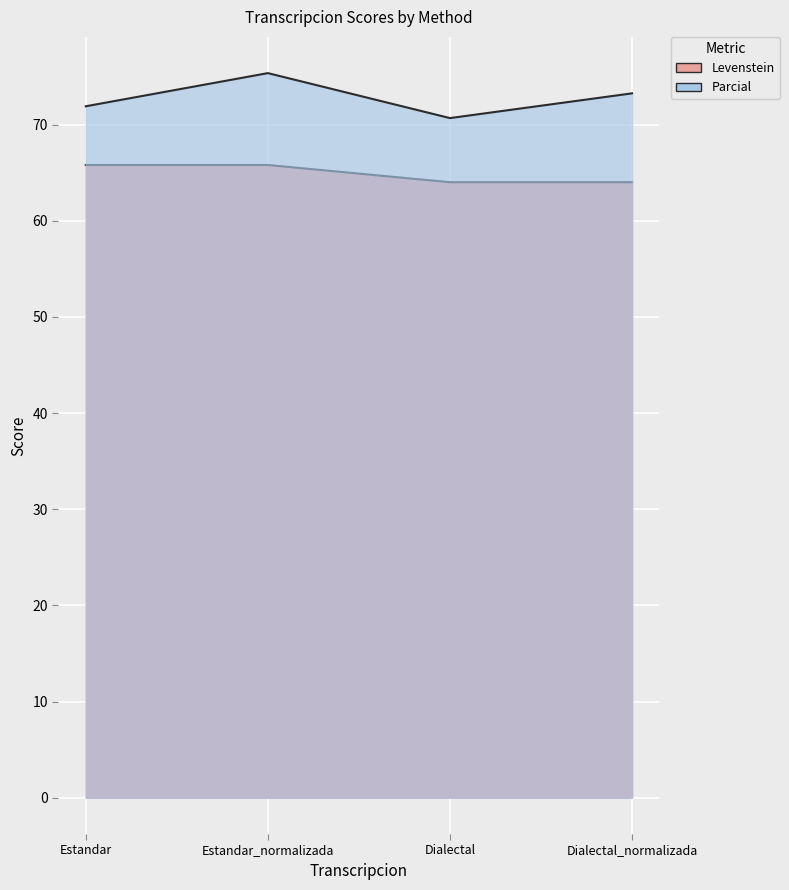

True or false: Levenstein and Parcial intersect in this chart.

False